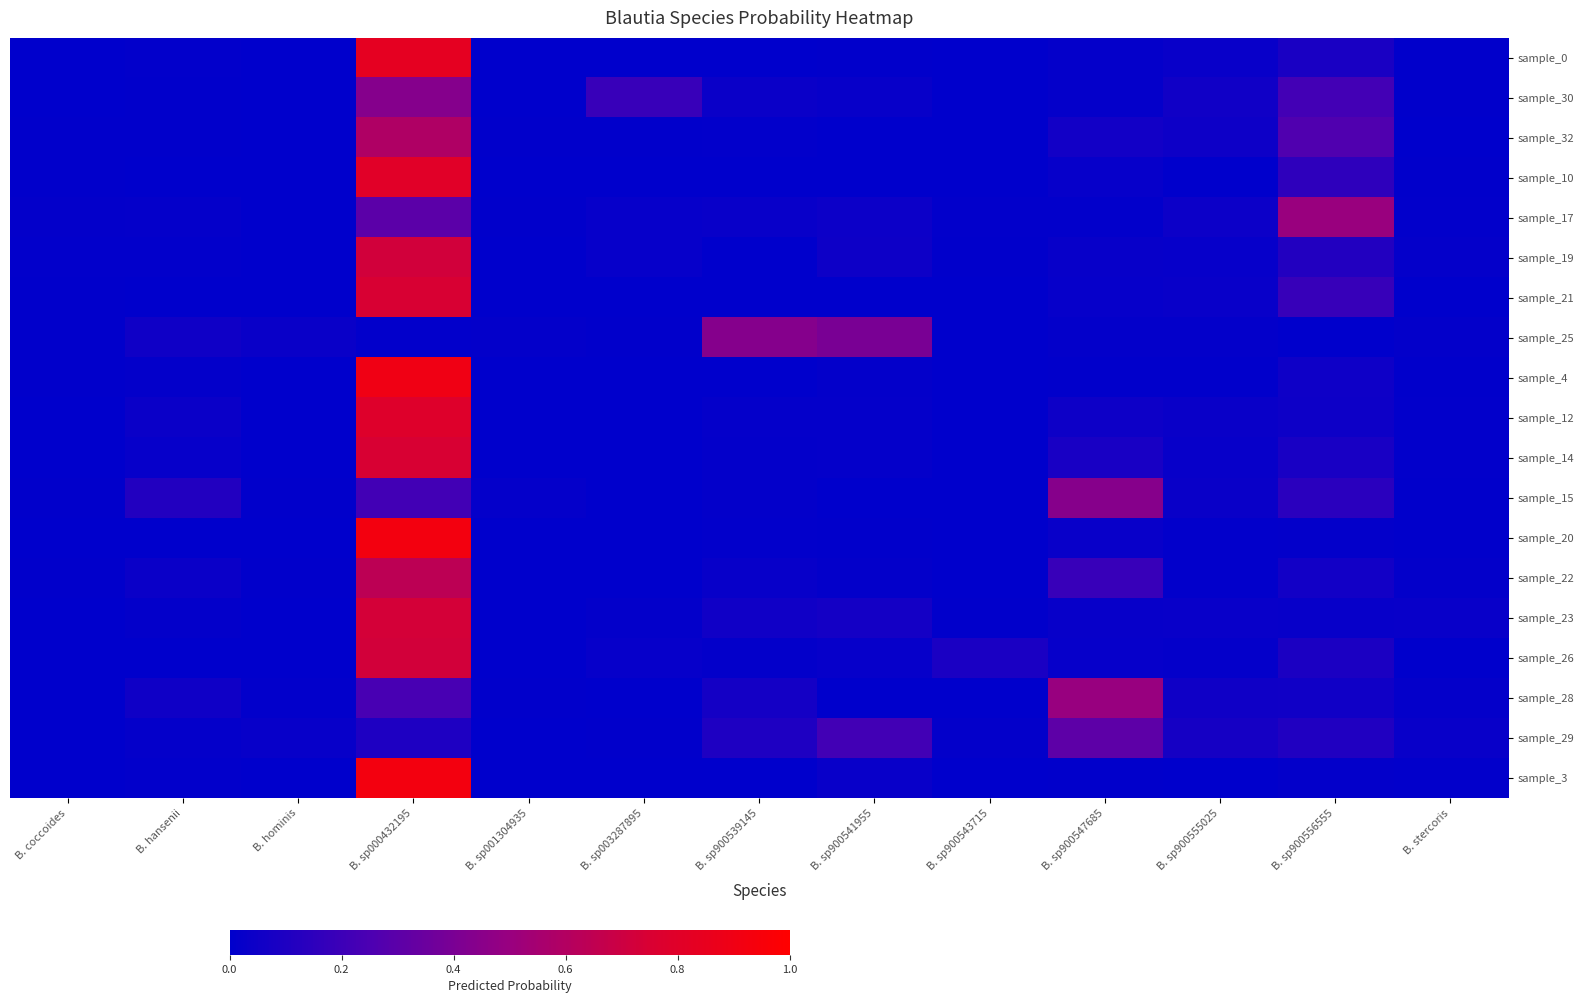

Between B. hansenii and B. sp900547685, which is larger?

B. sp900547685